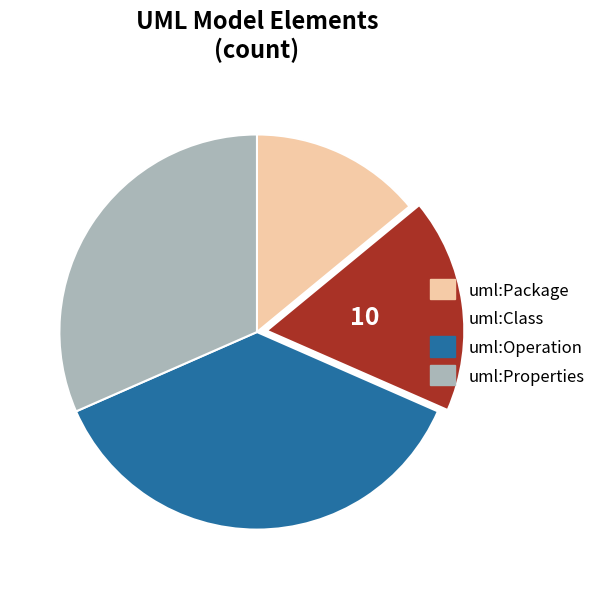

Does uml:Package account for over 50% of the chart?

No